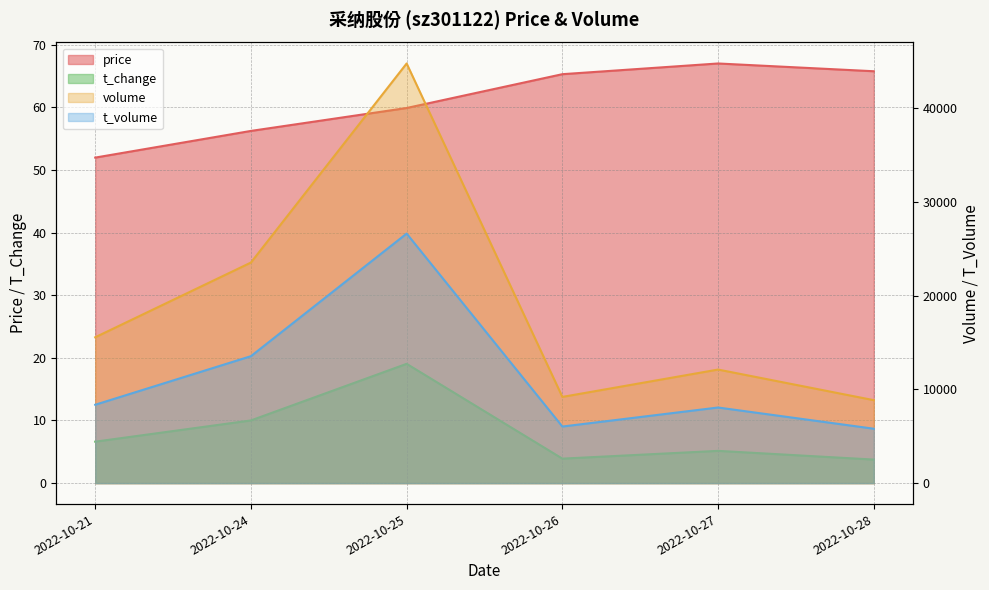

Which category has the lowest value in the t_volume series?

2022-10-28